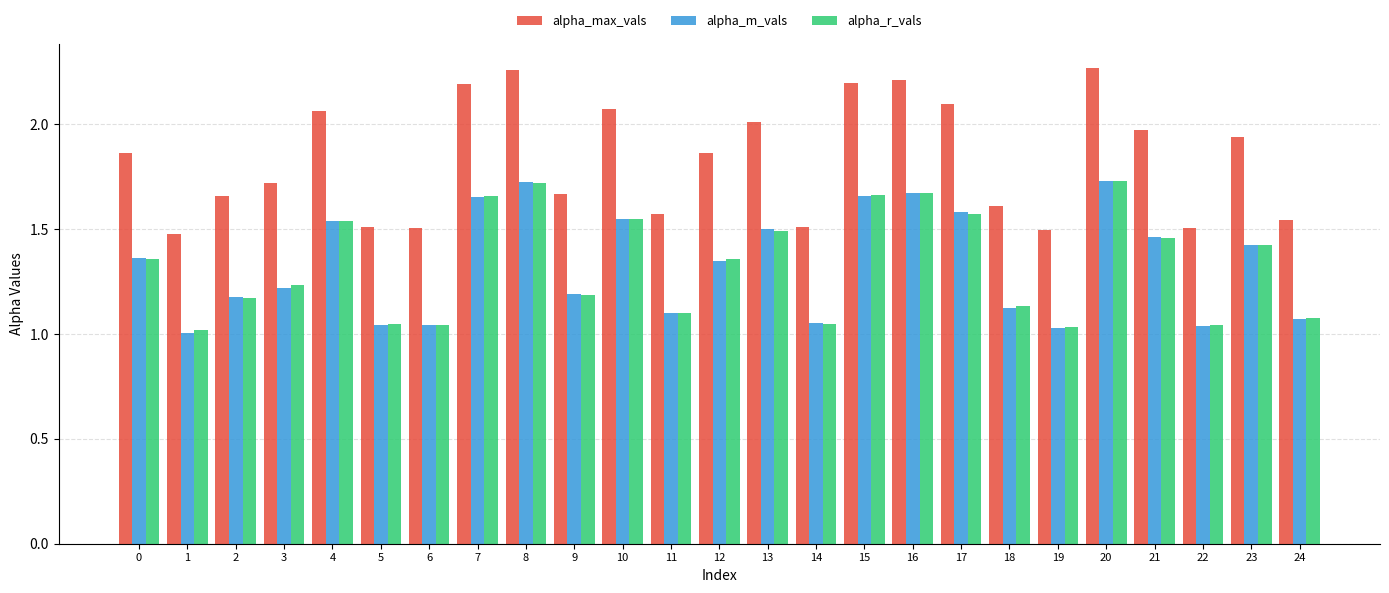

Which series has the widest spread of values?

alpha_max_vals